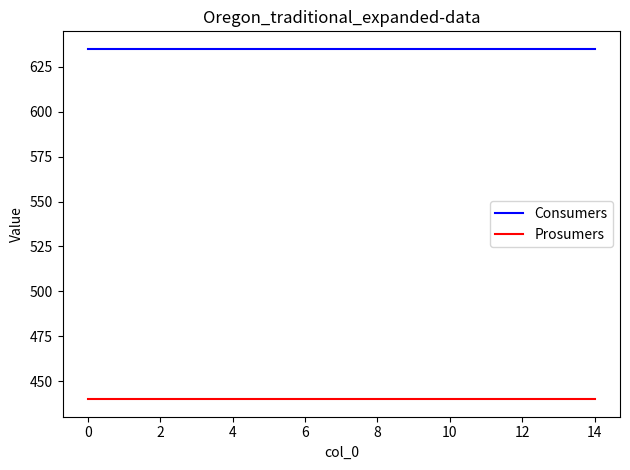

List the series in order of their peak value, lowest first.

Prosumers, Consumers